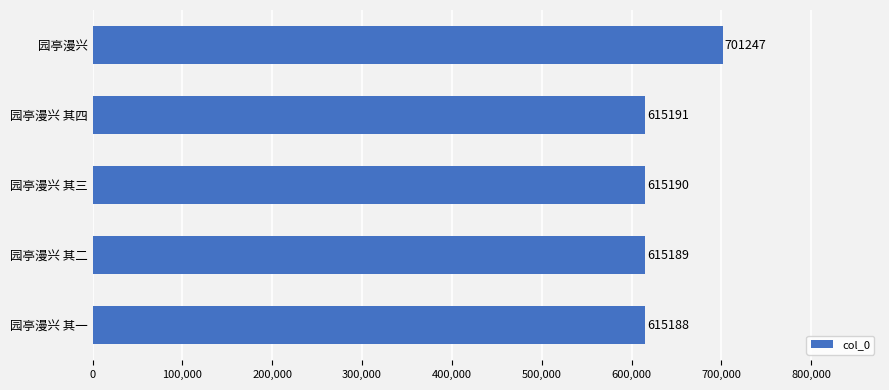

What is the minimum value shown in the chart?

615188